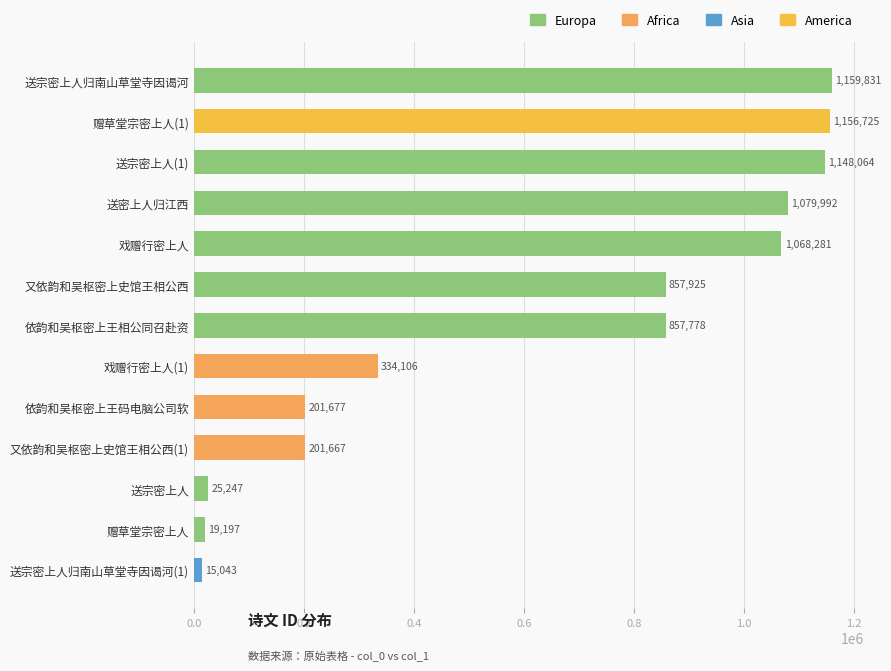

What position from the top is 又依韵和吴枢密上史馆王相公西?

6